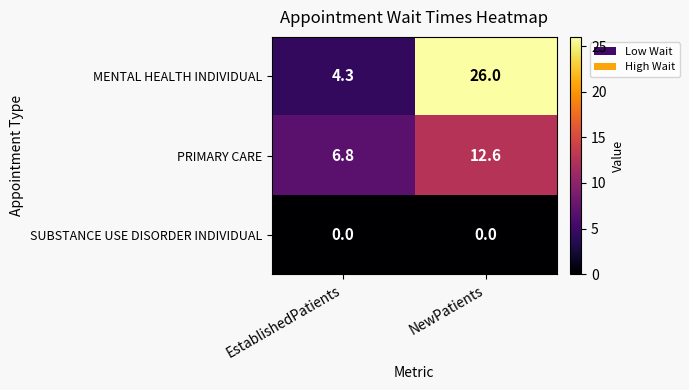

Rank the series at NewPatients from lowest to highest value.

SUBSTANCE USE DISORDER INDIVIDUAL, PRIMARY CARE, MENTAL HEALTH INDIVIDUAL